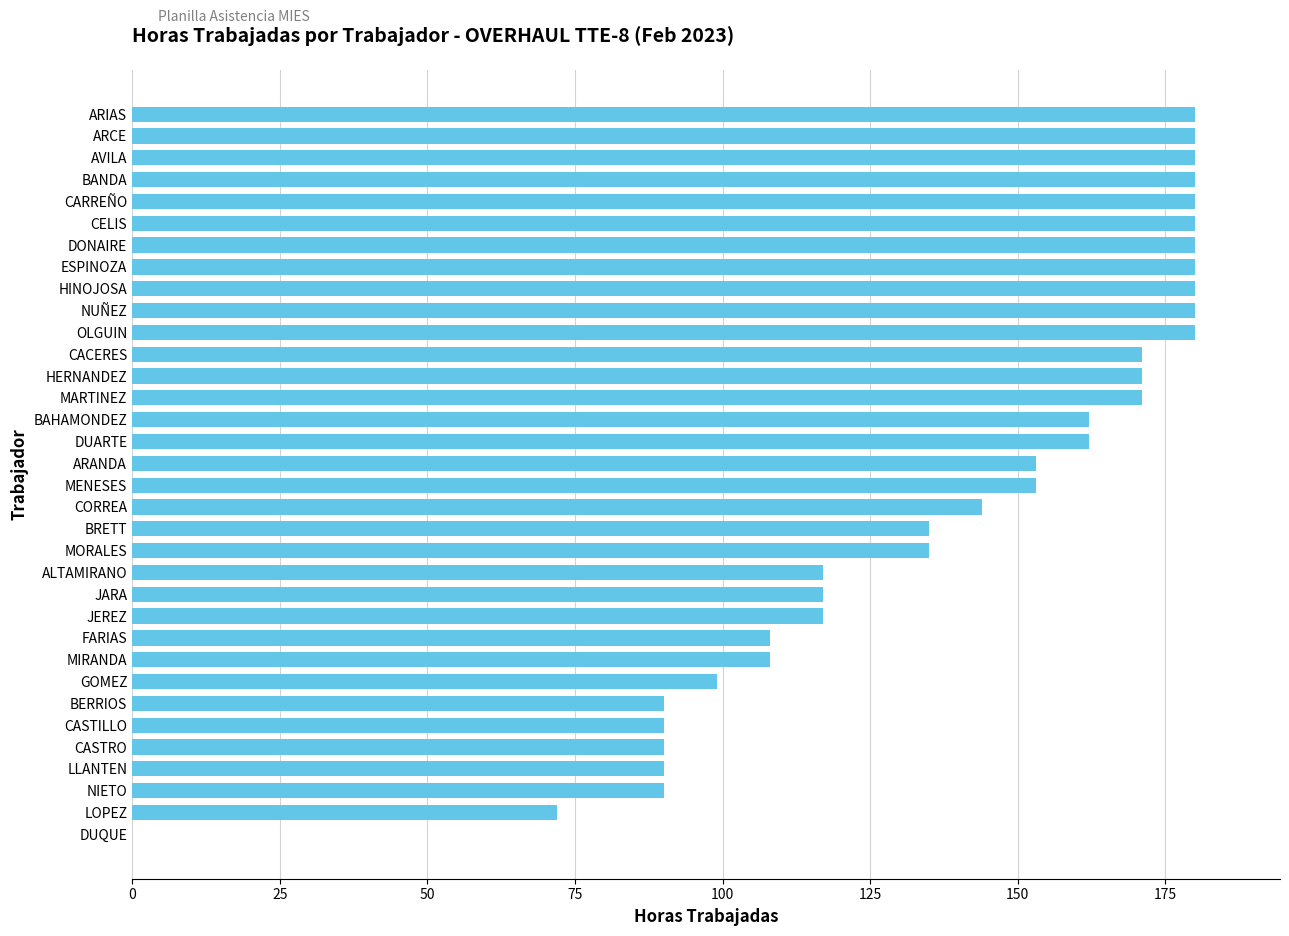

Which has a higher value, BAHAMONDEZ or LLANTEN?

BAHAMONDEZ